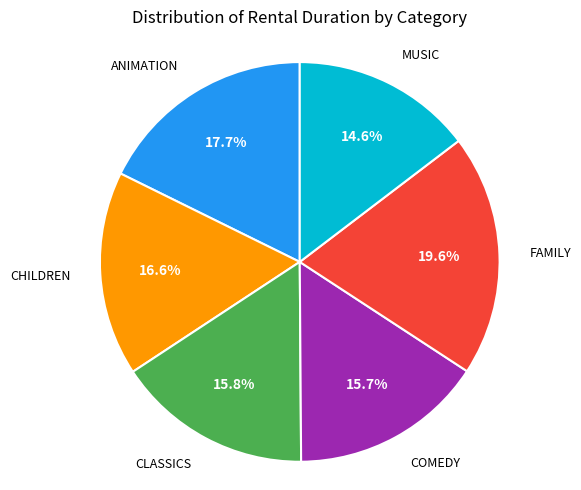

Is there any slice that represents more than half of the pie?

No